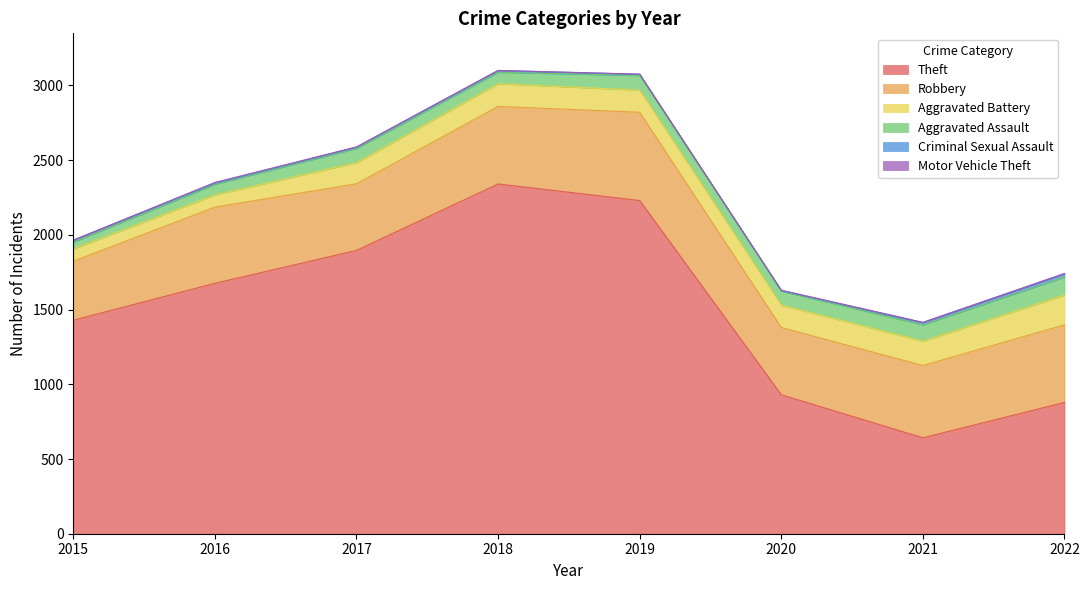

What is the value of the Theft point at the 3rd from the left?

1896